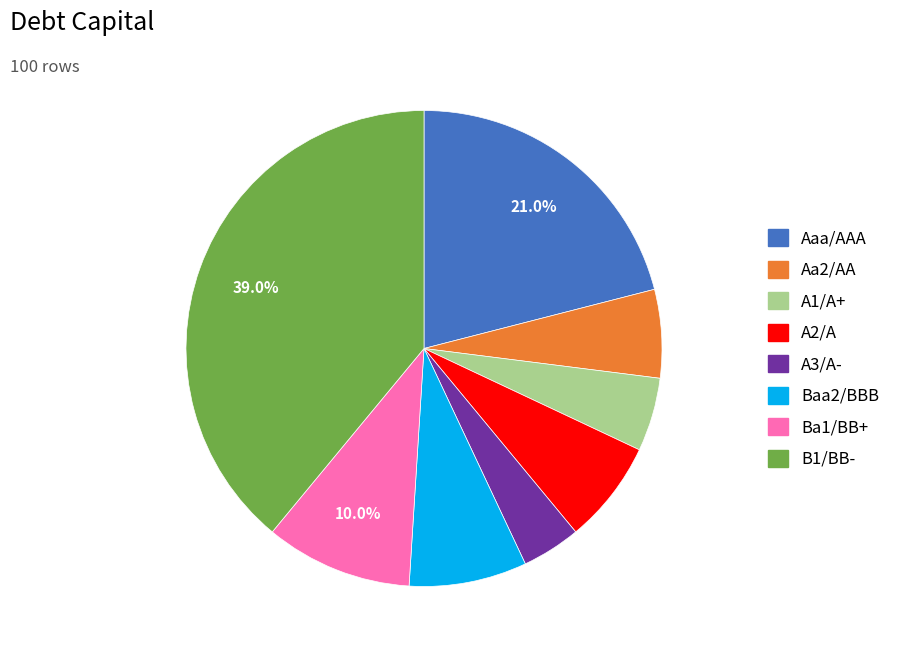

Is the sum of Aaa/AAA and Baa2/BBB greater than half?

No